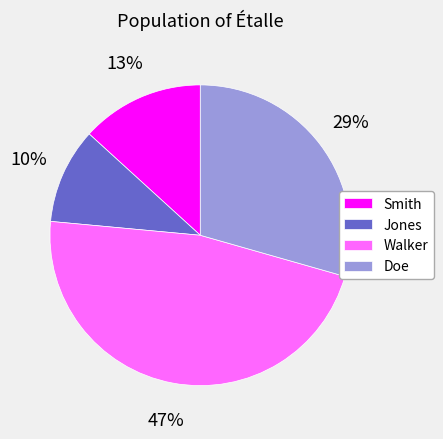

To the nearest percent, what is the difference between the Walker and Jones slice percentages?

37%